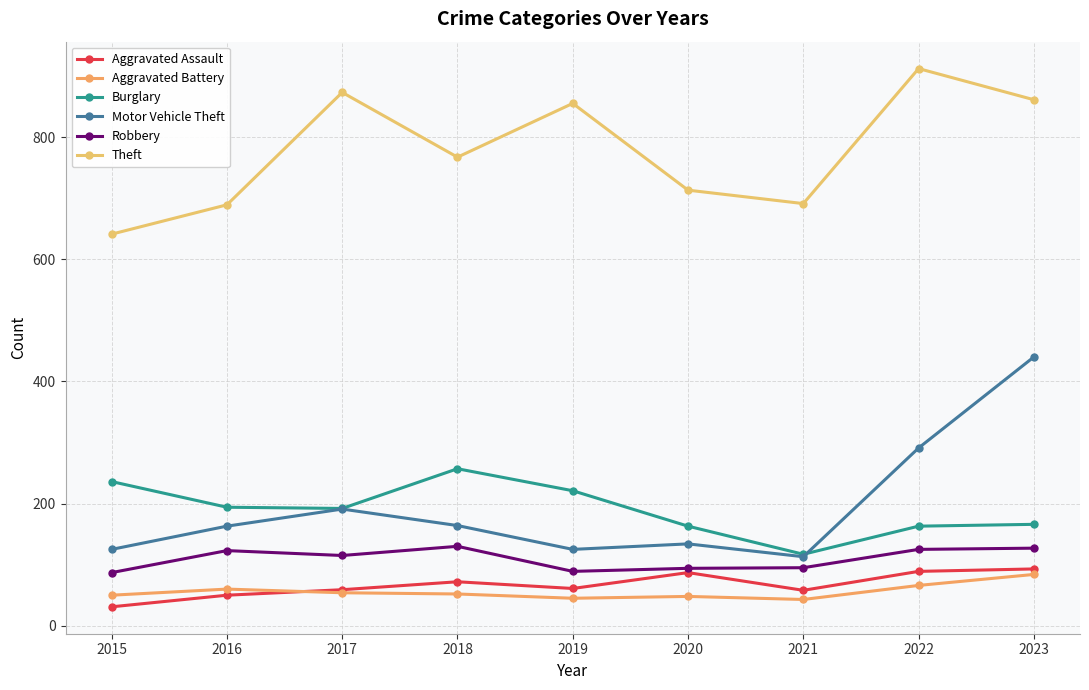

How many series are shown in this chart?

6